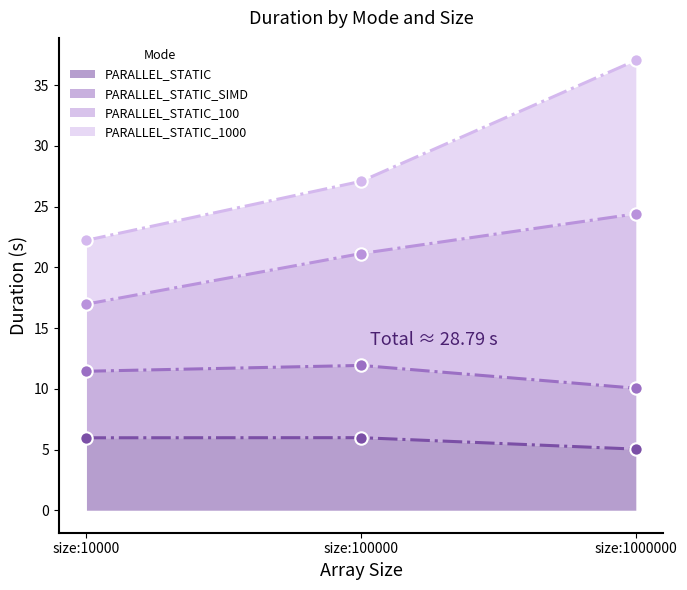

Which series contains the highest Y value?

PARALLEL_STATIC_100